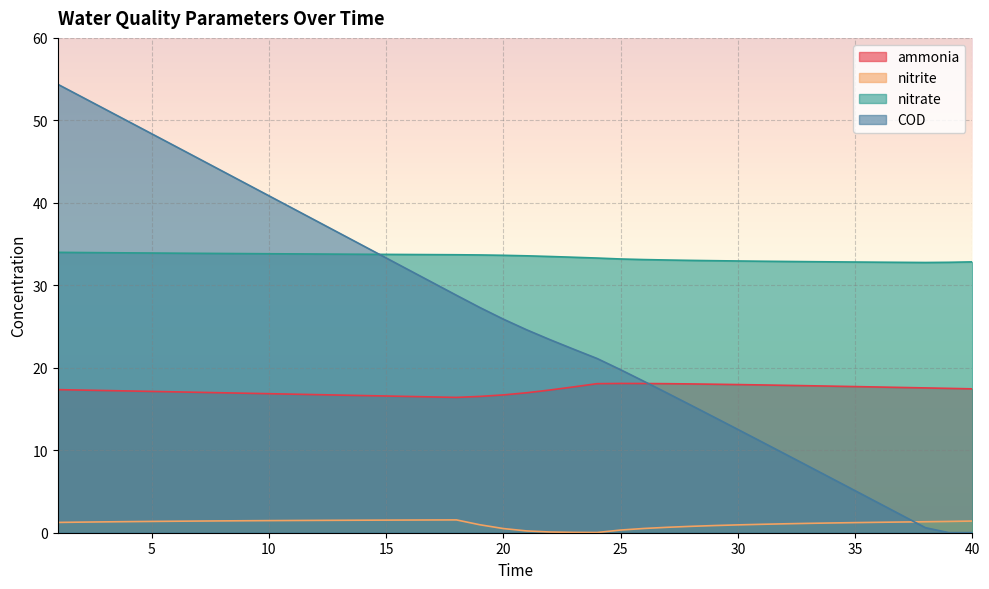

What value does the ammonia series have at 17?

16.5